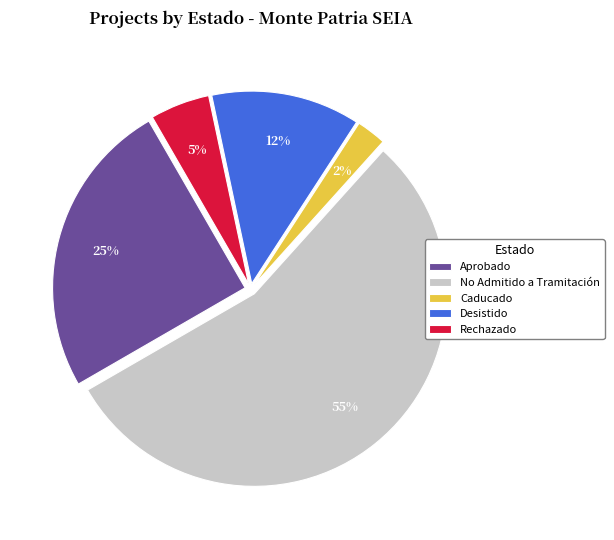

To the nearest percent, what is the average slice percentage?

20%